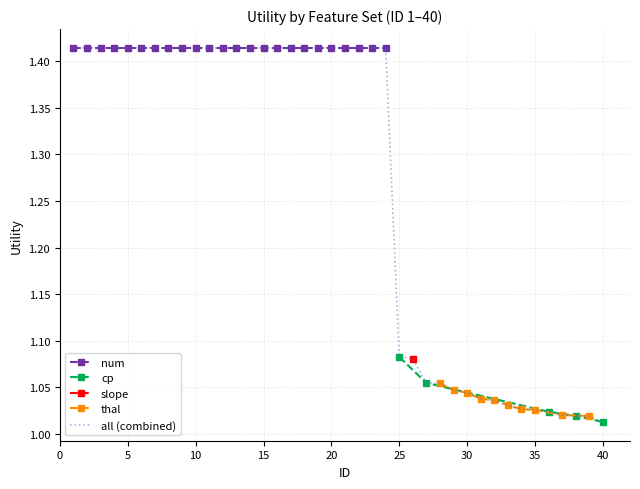

What is the difference between the maximum and minimum values?

0.4